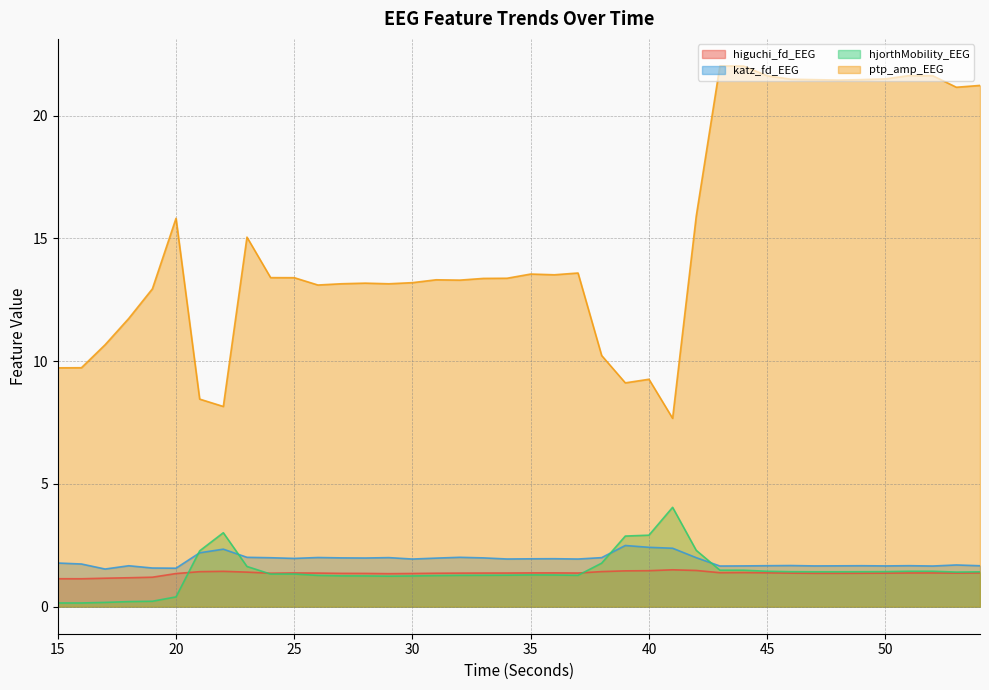

True or false: katz_fd_EEG and higuchi_fd_EEG intersect in this chart.

False